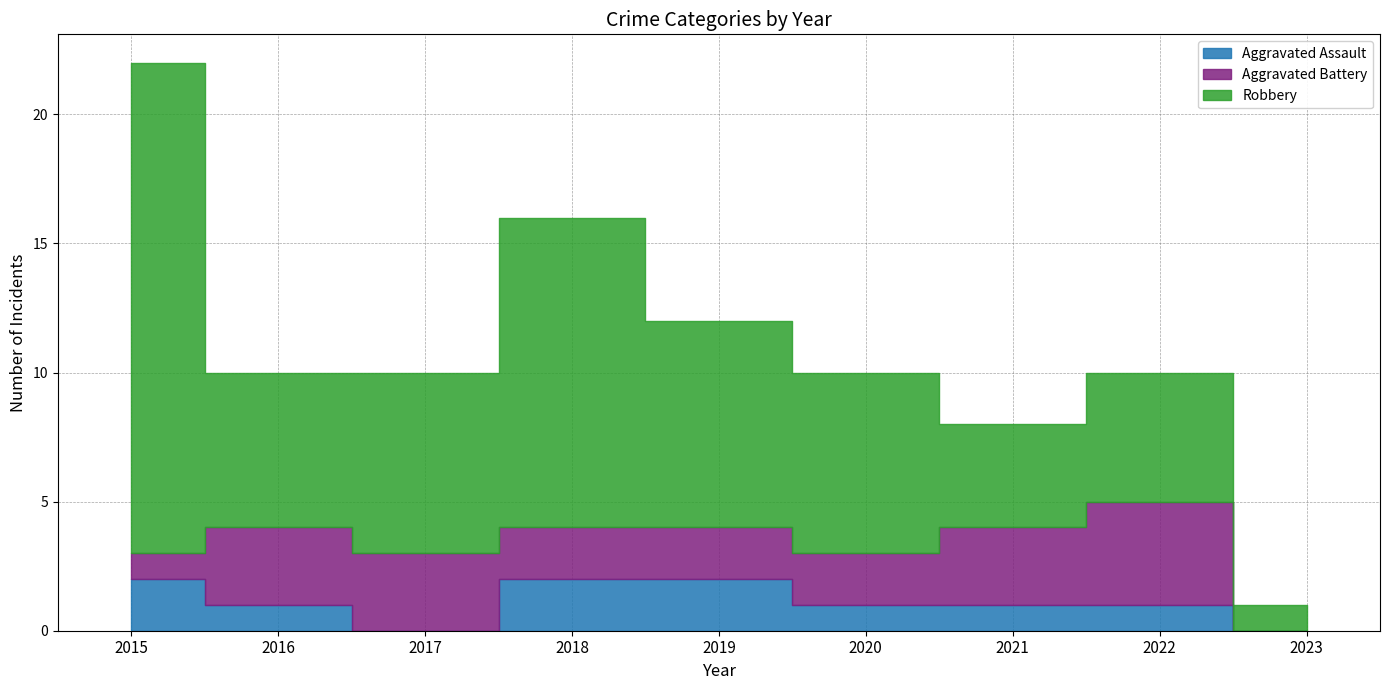

Where do Aggravated Battery and Aggravated Assault first cross each other?

2015 and 2016